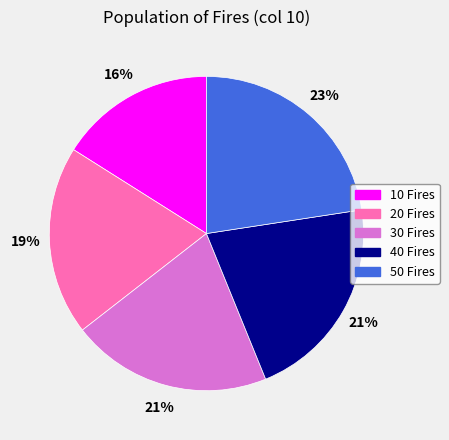

How many segments does this pie chart have?

5